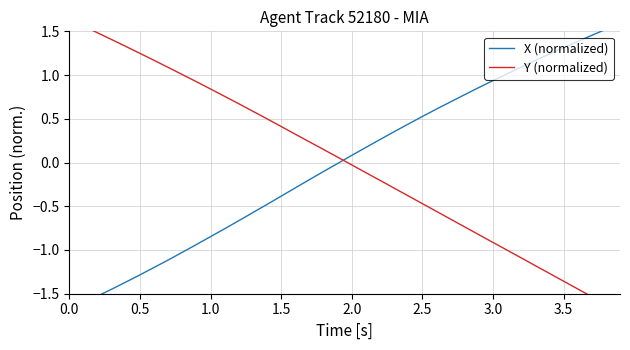

How many values in Y (normalized) are above zero?

20